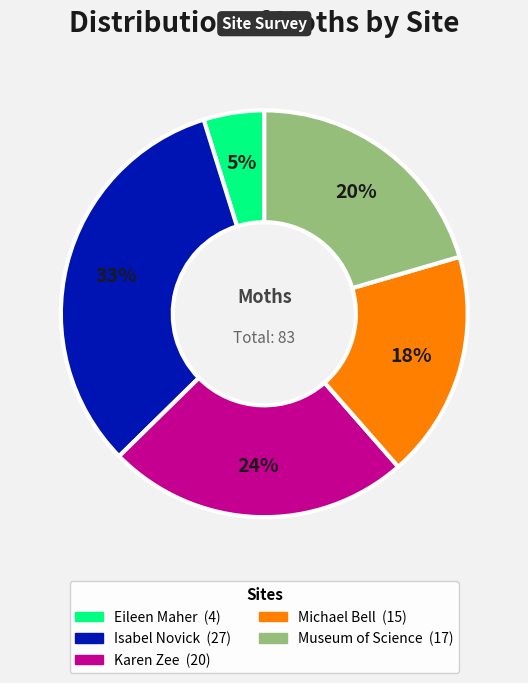

Count the number of slices in the pie.

5